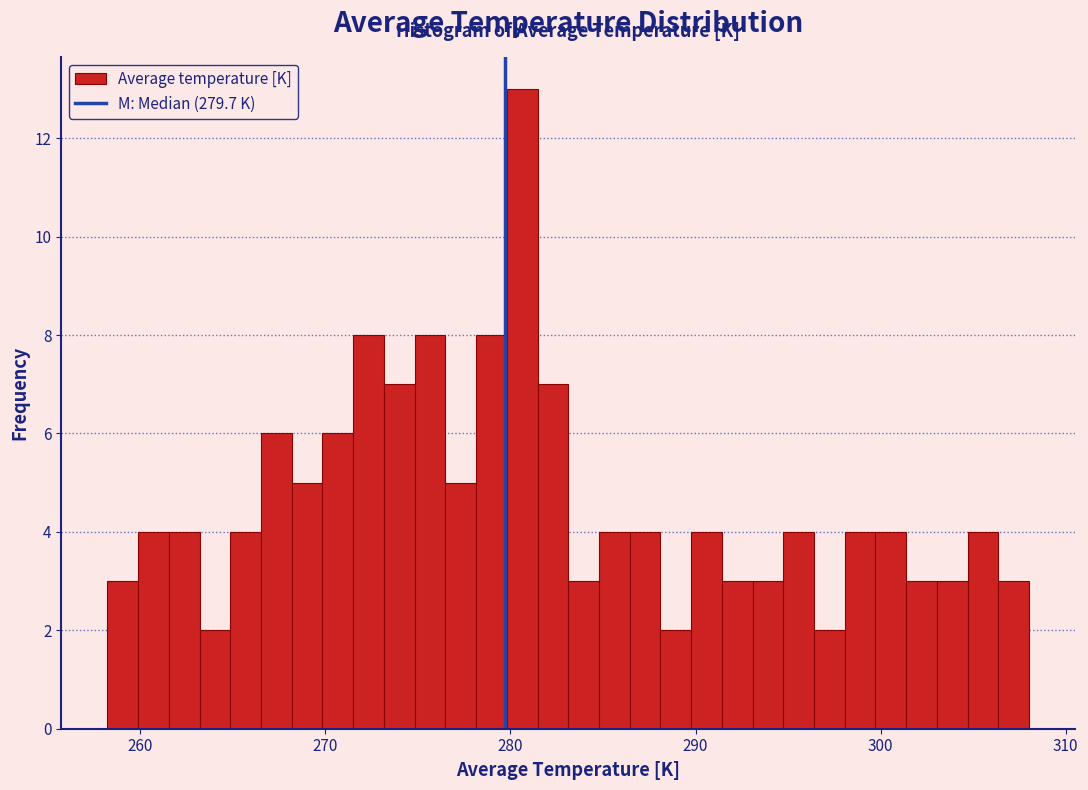

Around what value on the x-axis is the tallest bar? Give the approximate position of its centre, as read against the axis.

281